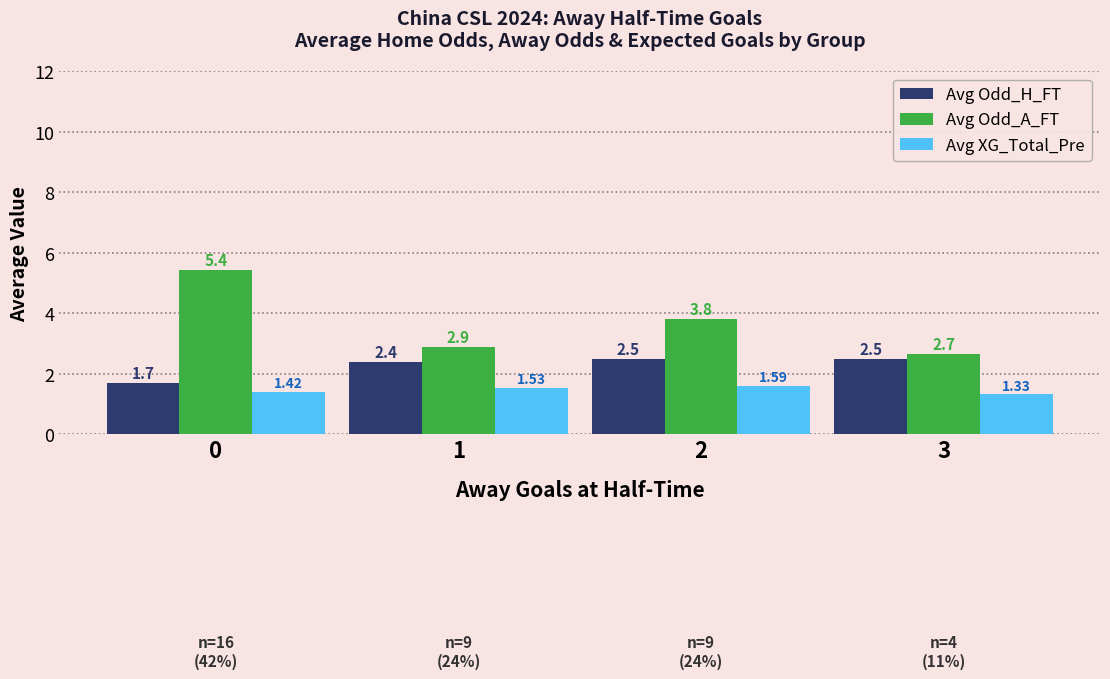

How many bars are there in total?

12